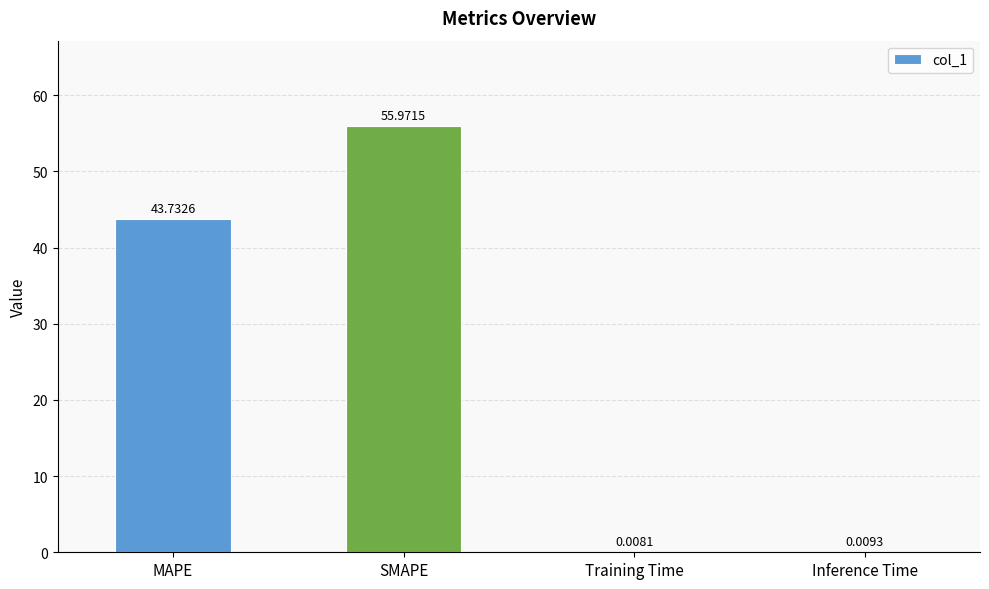

What is the average value?

24.9